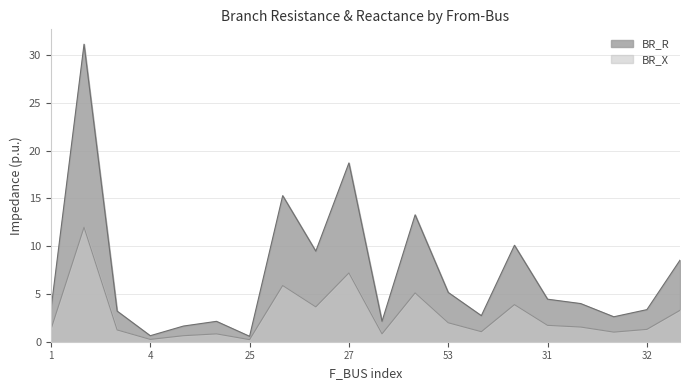

What is the sum of the BR_R values at 25 and 4?

1.2